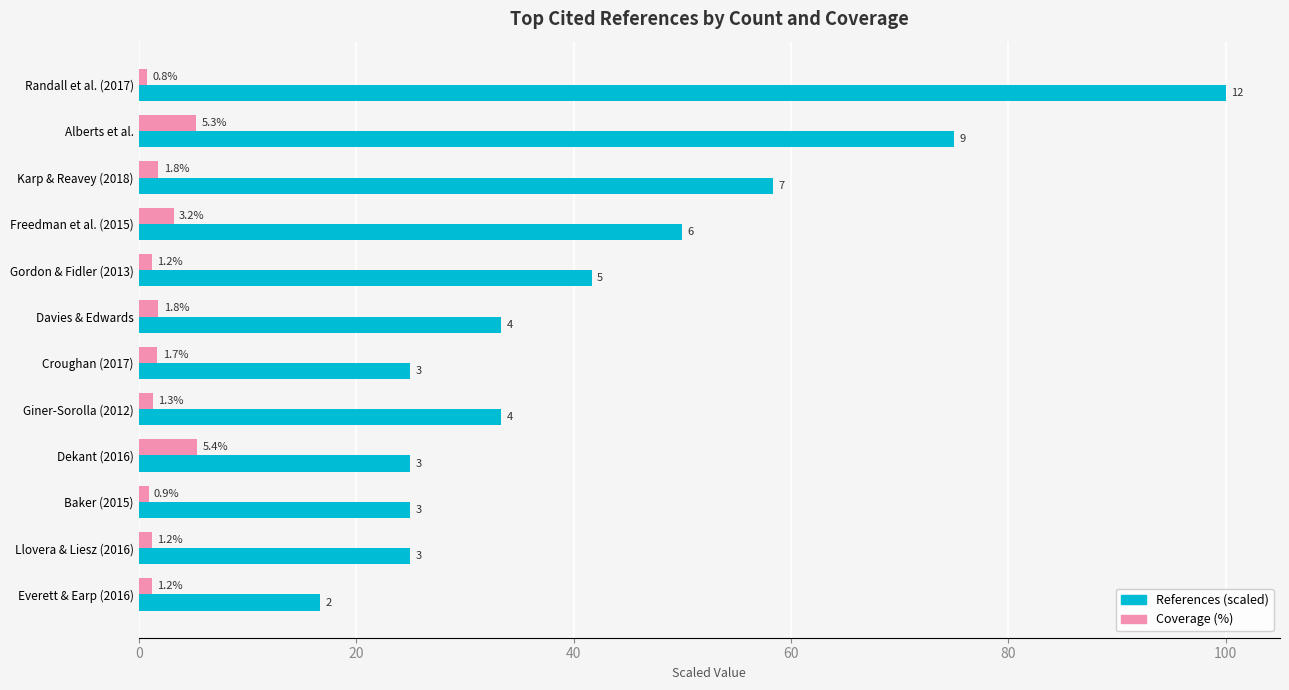

At which category is the sum across all series the highest?

Randall et al. (2017)